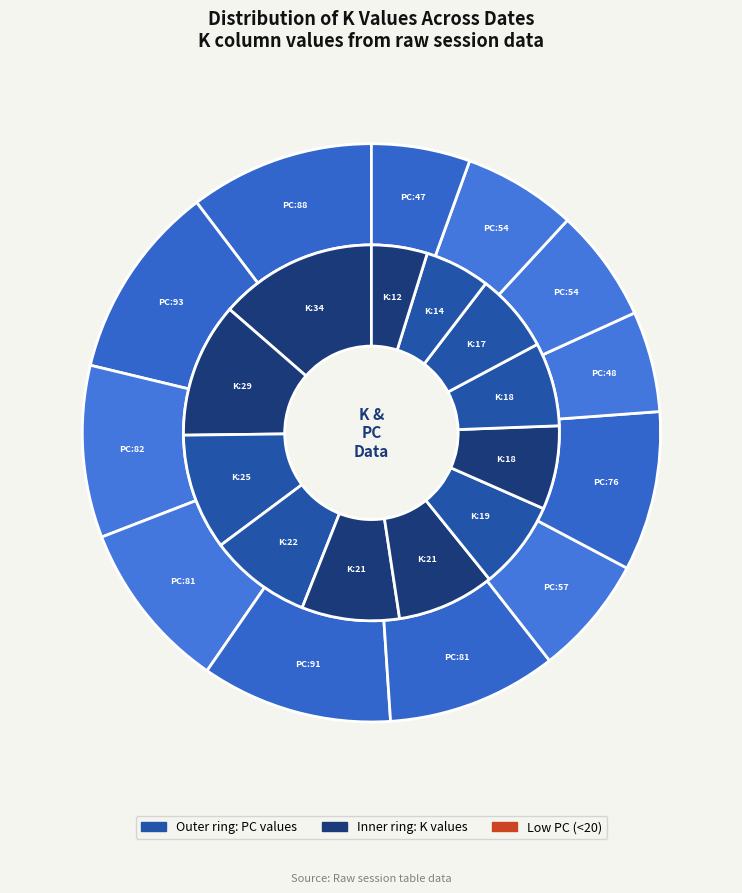

Does any single category account for the majority?

No